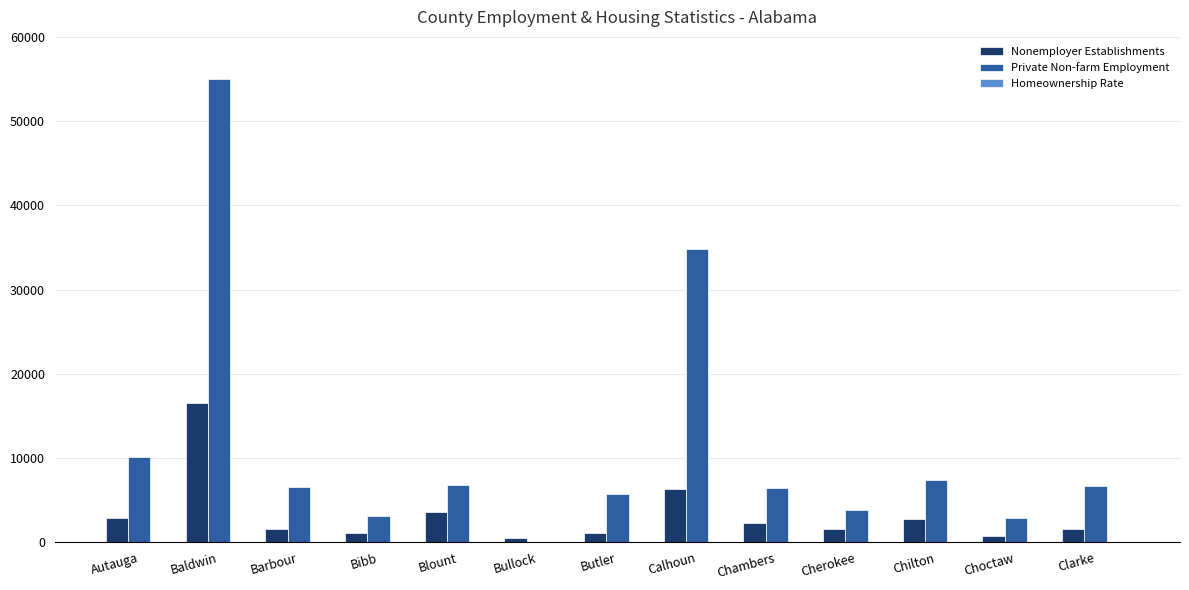

Is the value of Private Non-farm Employment at Calhoun greater than the value of Nonemployer Establishments at Bullock?

Yes